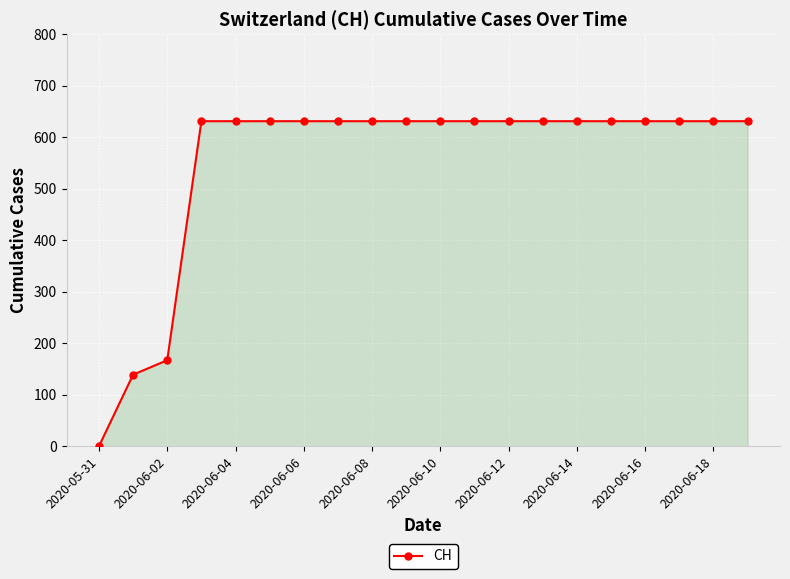

What is the difference between the maximum and minimum values?

631